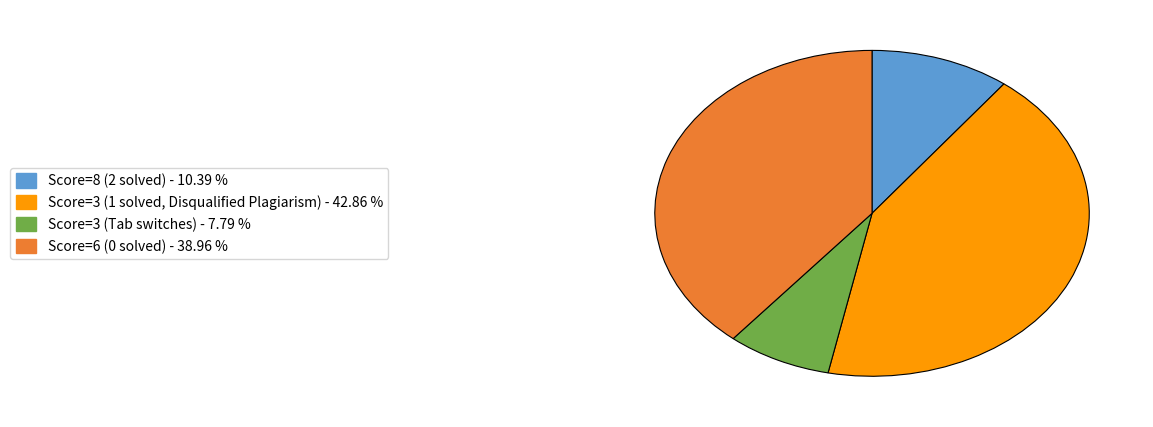

Is there a majority slice in this chart?

No